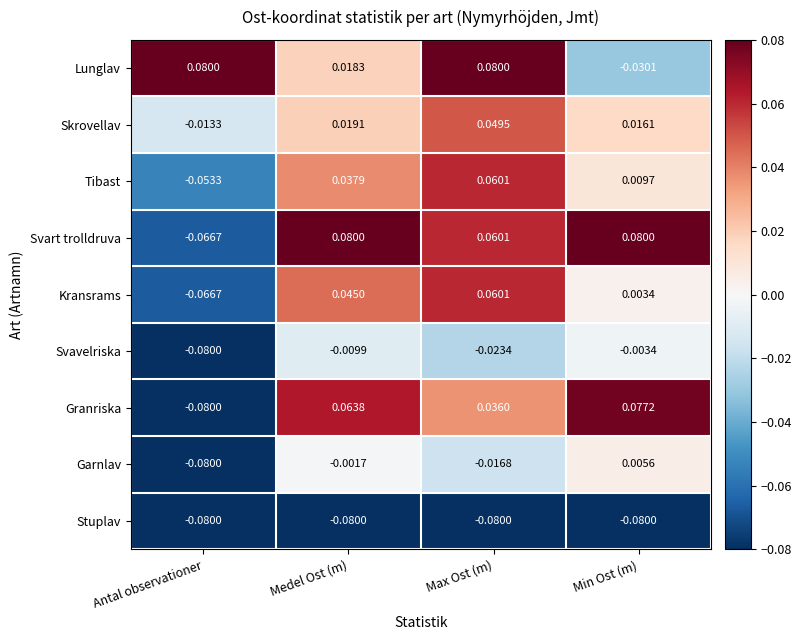

Which series changed the most between Antal observationer and Medel Ost (m)?

Svart trolldruva